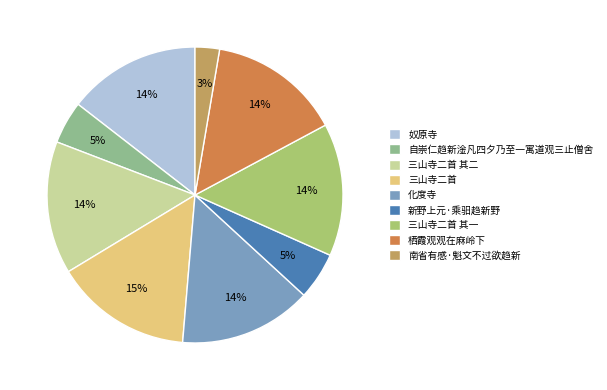

True or false: 自崇仁趋新淦凡四夕乃至一寓道观三止僧舍 accounts for 5% of the total.

True